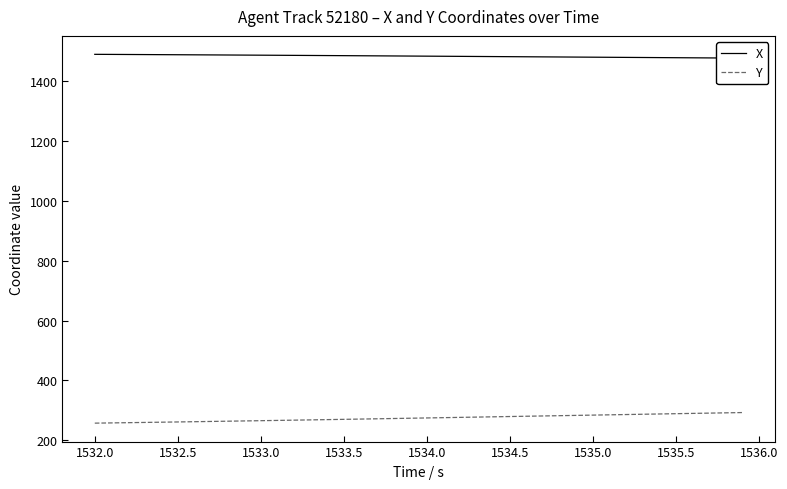

What are all the series names shown in the legend?

X, Y